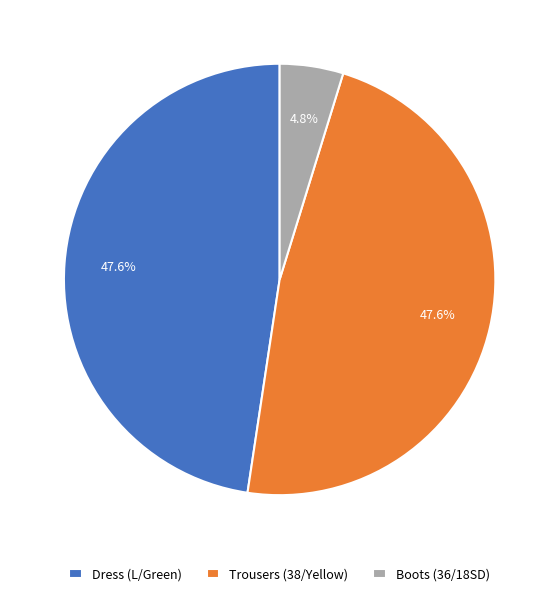

To the nearest percent, what percentage of the pie is Dress (L/Green)?

48%